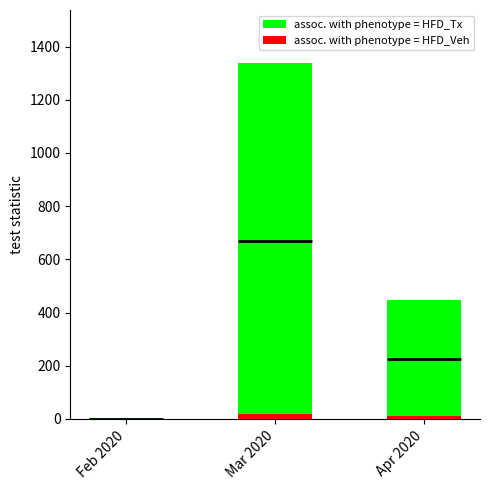

Where is assoc. with phenotype = HFD_Tx nearest to the value 669?

Apr 2020